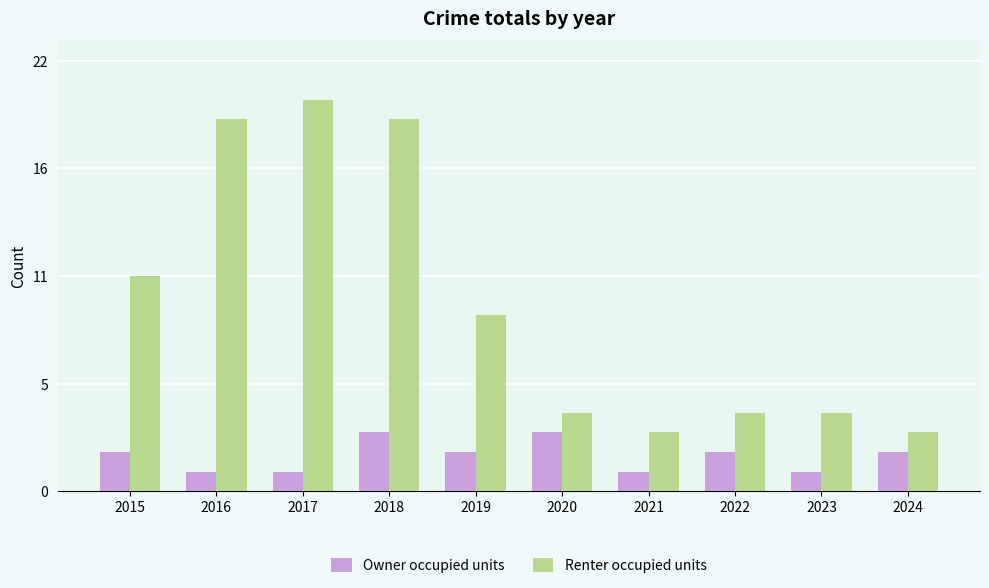

What is the sum of the Renter occupied units values at 2022 and 2016?

23